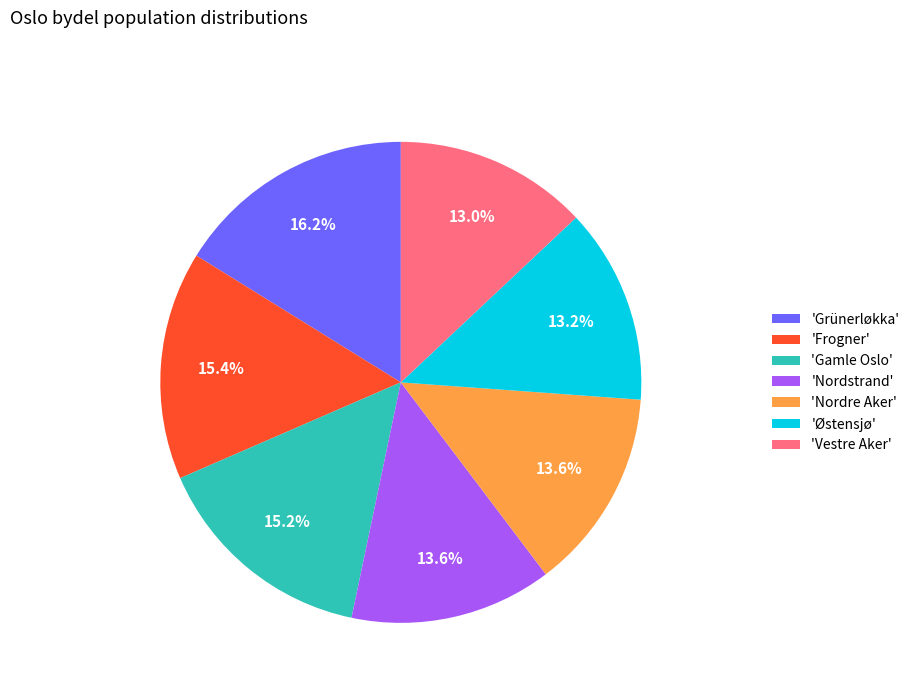

What is the ratio of the value at 'Grünerløkka' to the value at 'Nordre Aker'?

1.2